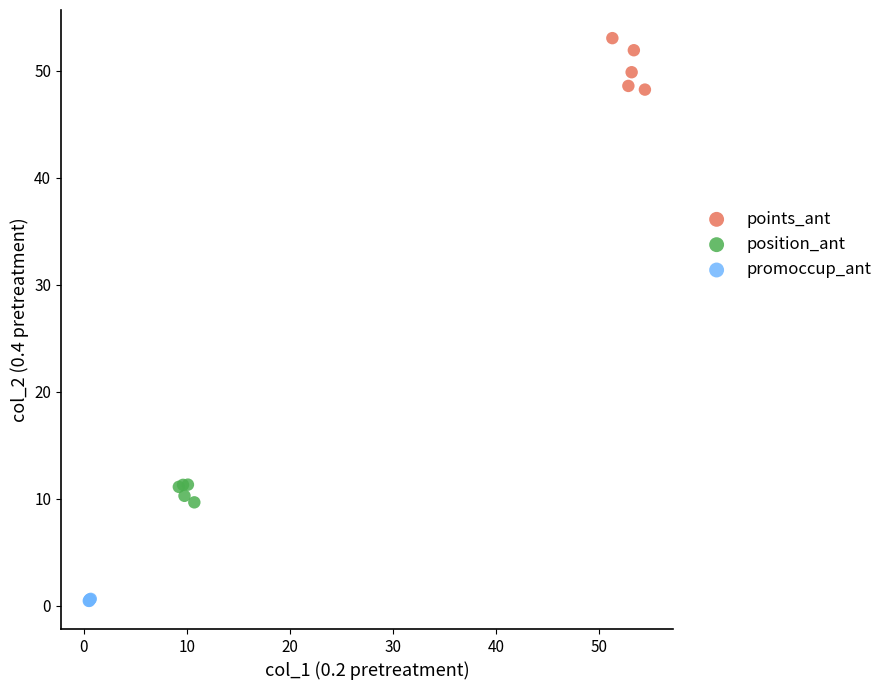

Which series reaches the maximum Y coordinate?

points_ant